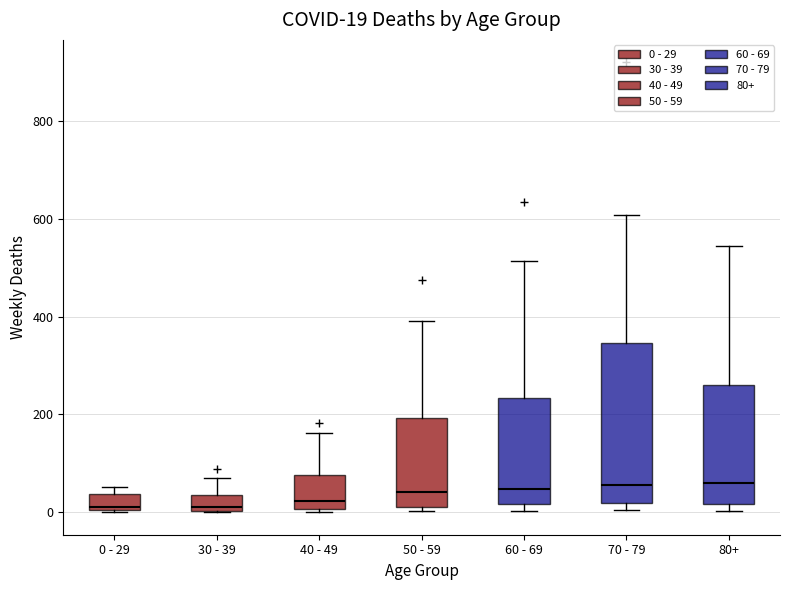

Which box is the tallest, from its lower edge to its upper edge?

70 - 79